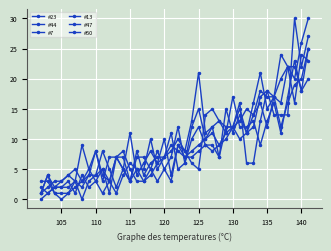

Which series has the largest total across all categories?

#23